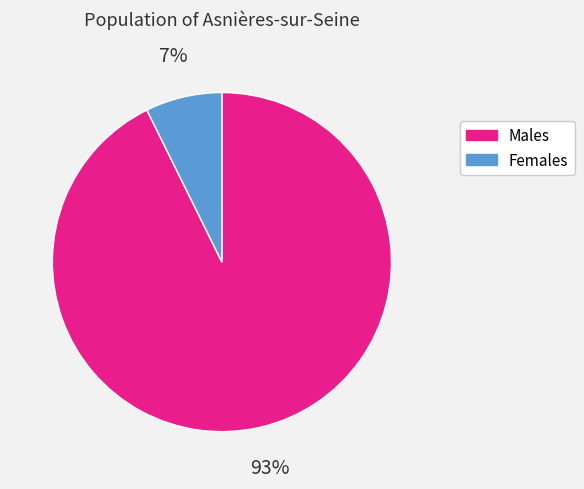

Is there any slice that represents more than half of the pie?

Yes